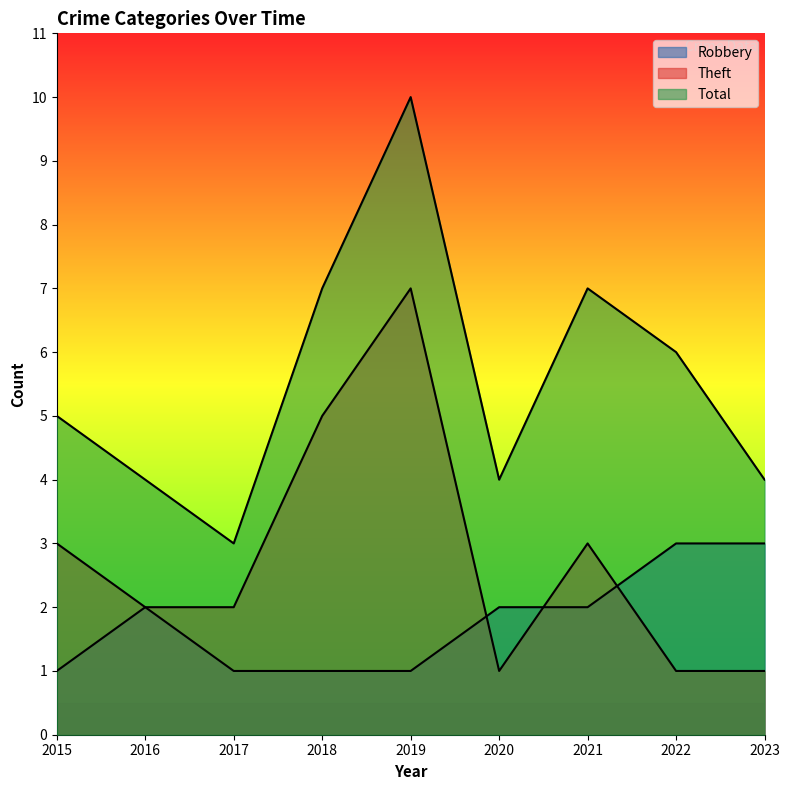

True or false: Robbery and Theft cross at least once.

True